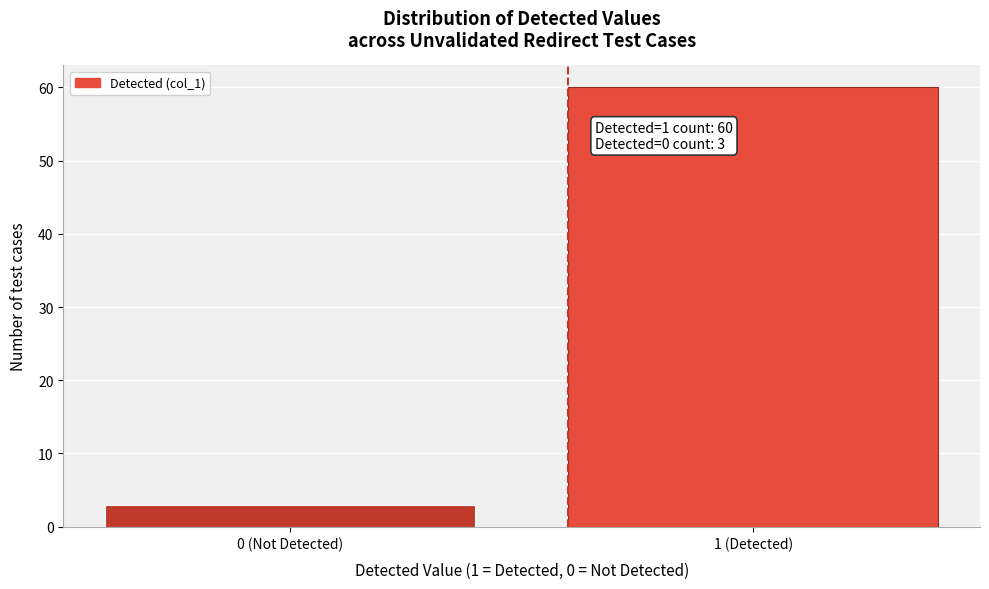

Reading left to right, extract all data points from this chart.

3	60